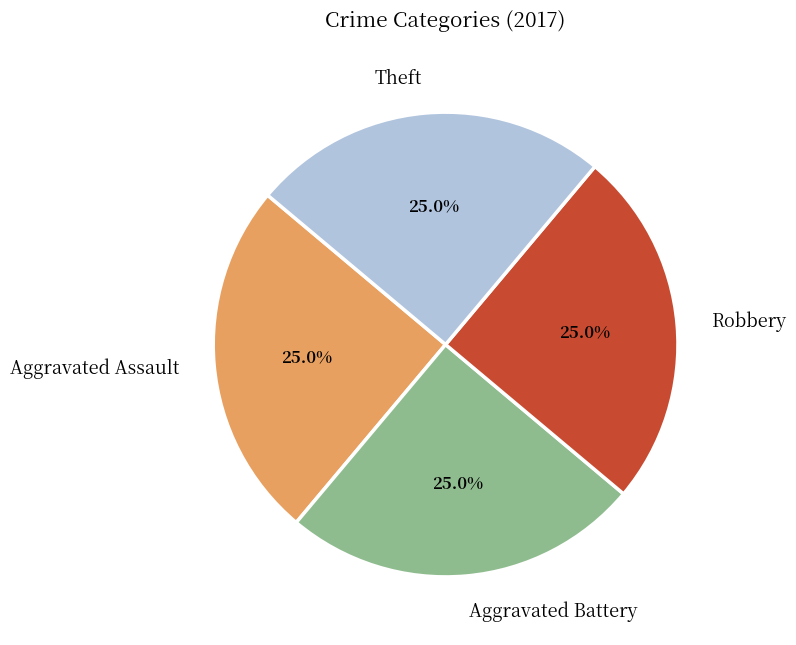

Approximately how many times larger is the value at Robbery compared to Aggravated Battery?

1.0